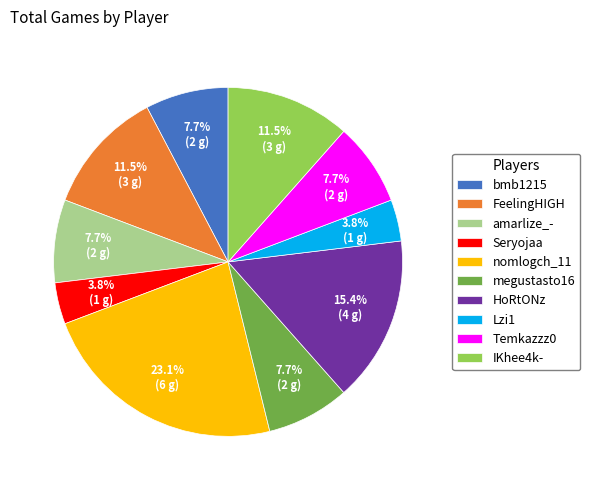

True or false: Temkazzz0 accounts for 1% of the total.

False